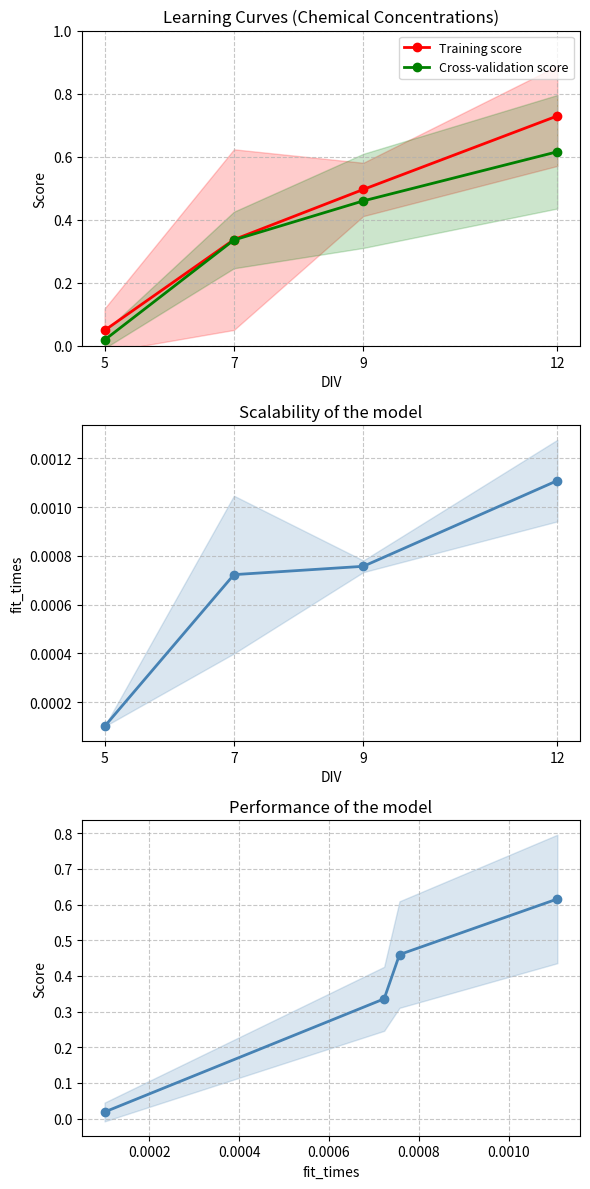

Reading left to right, list all the values displayed in this chart.

Training score: 0.0	0.3	0.5	0.7
Cross-validation score: 0.0	0.3	0.5	0.6
fit_times mean: 0.0	0.0	0.0	0.0
Score: 0.0	0.3	0.5	0.6